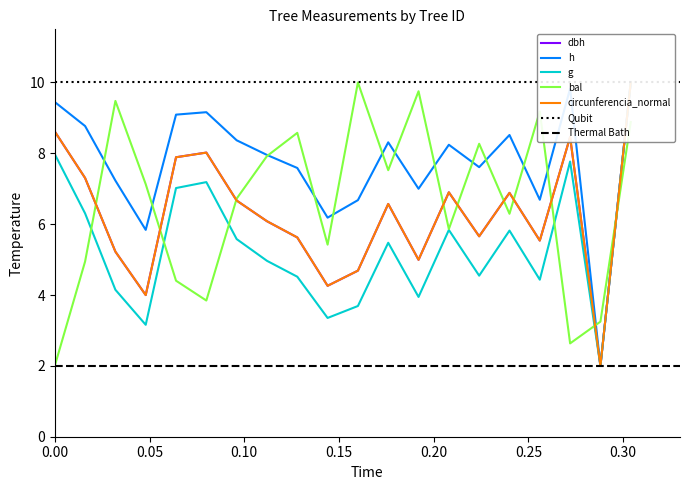

What is the average value of the dbh series?

6.3